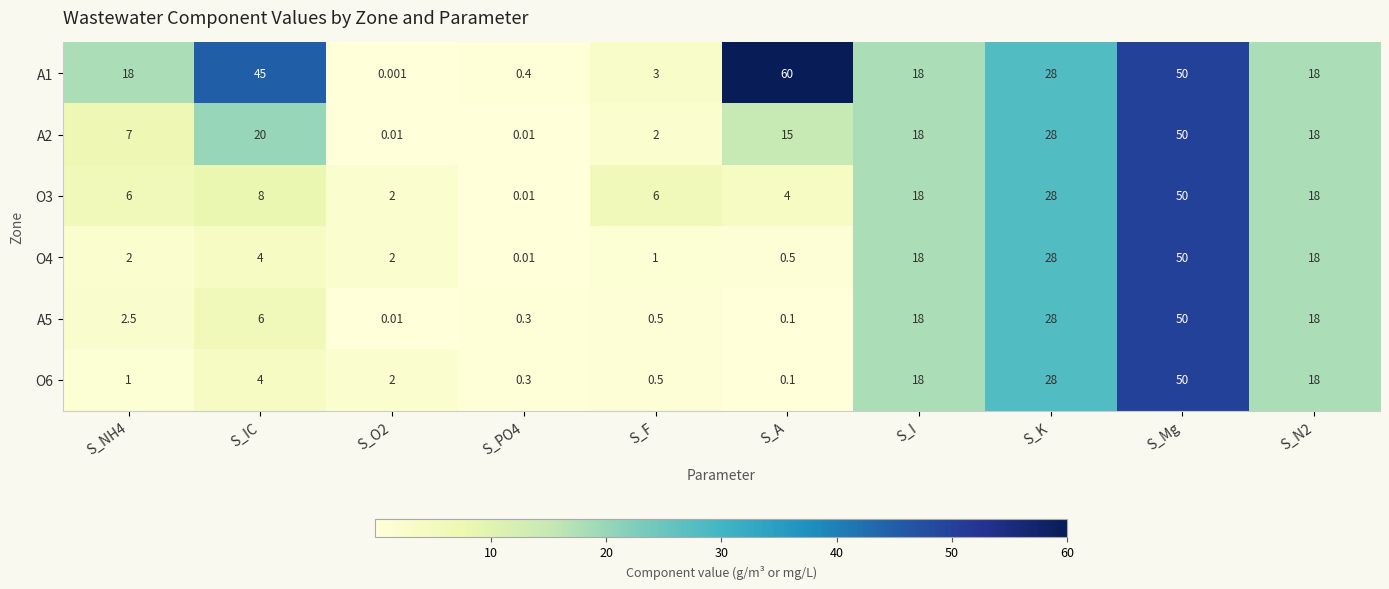

Which category has the highest value across all series?

S_A